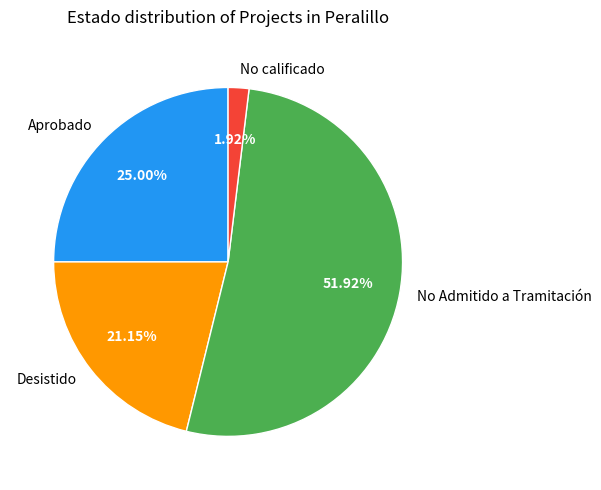

To the nearest percent, what portion does No calificado represent?

2%